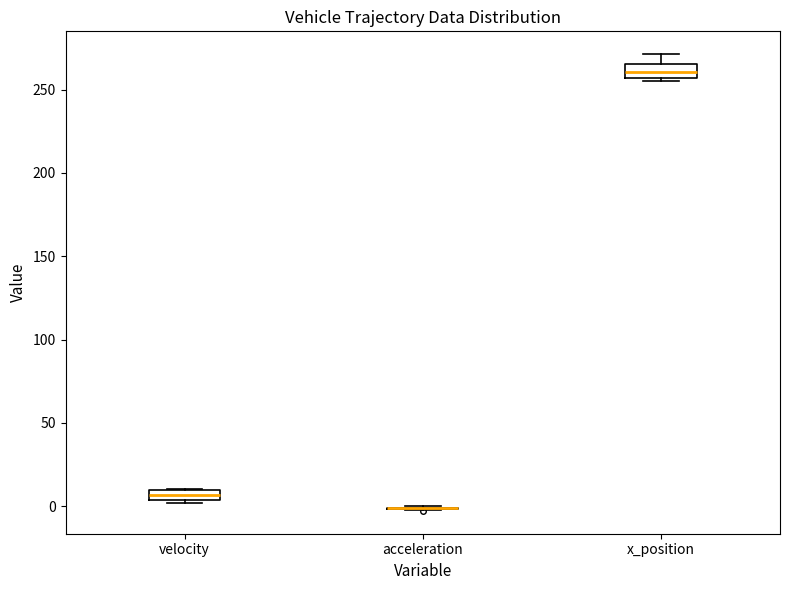

Where is the lower edge of the box for x_position on the y-axis? The values are not printed on the chart, so give them approximately, as read against the axis.

255